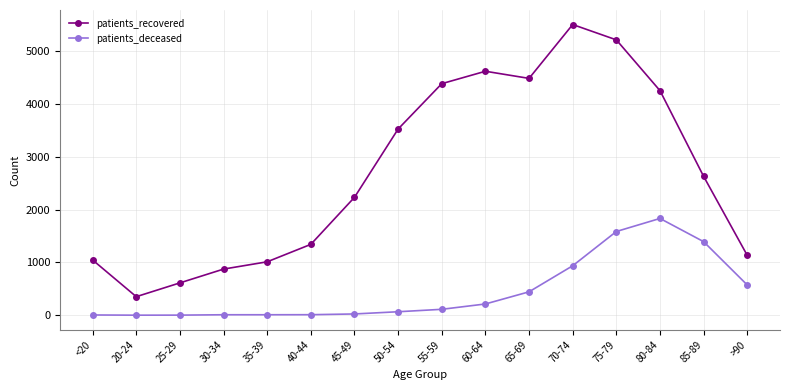

Which series has the largest total across all categories?

patients_recovered